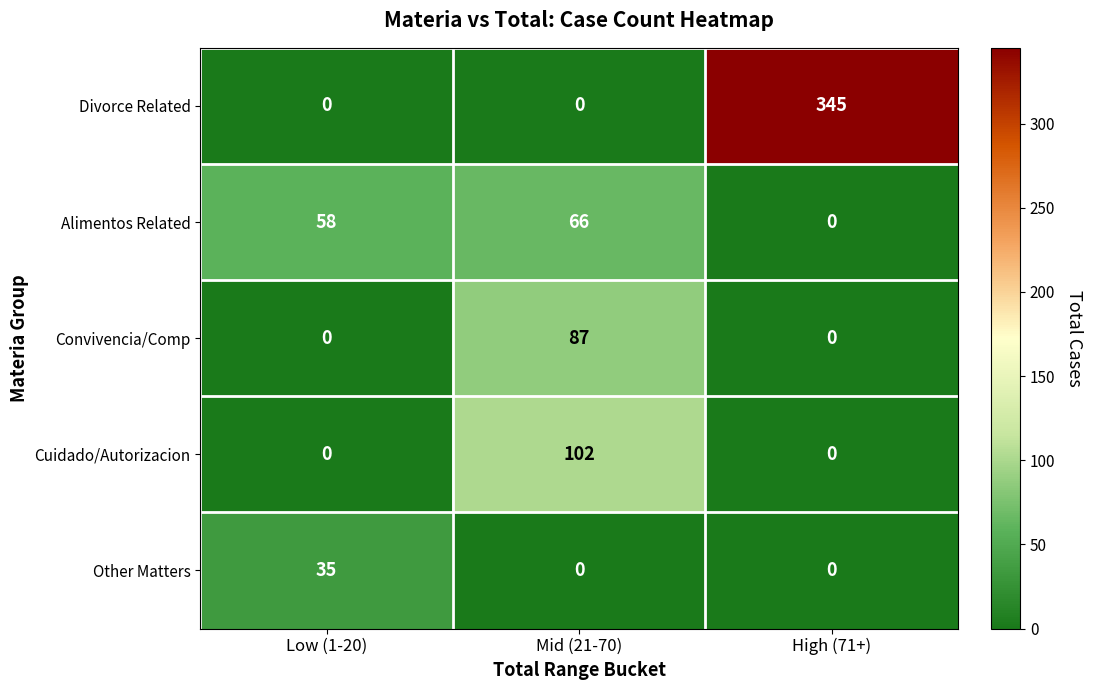

What is the sum of the Other Matters values at High (71+) and Low (1-20)?

35